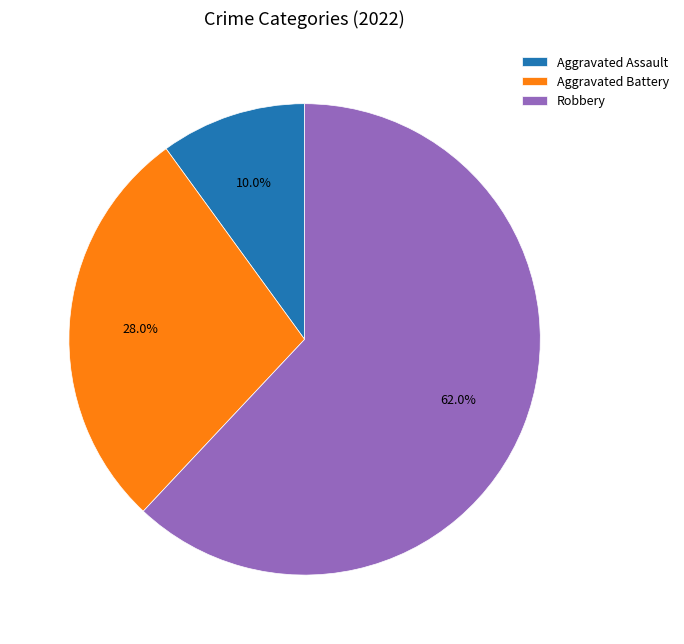

Is the sum of Aggravated Battery and Robbery greater than half?

Yes